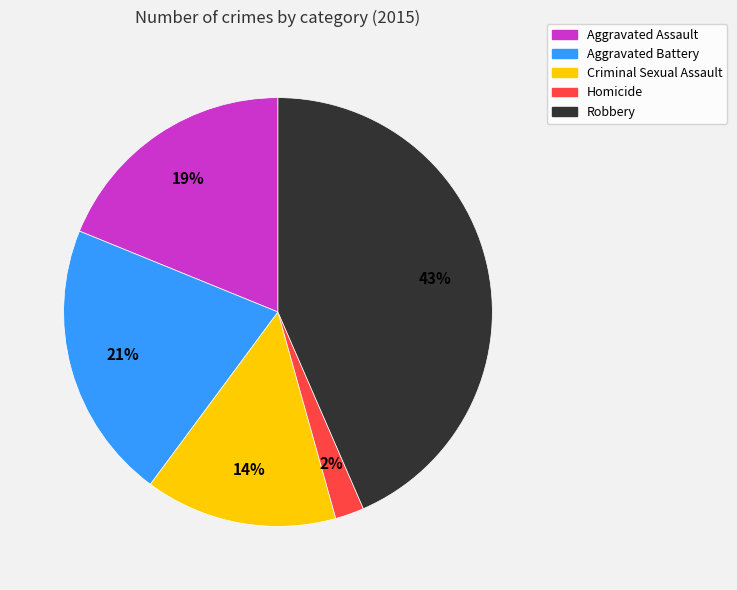

Rank the categories by value from lowest to highest.

Homicide, Criminal Sexual Assault, Aggravated Assault, Aggravated Battery, Robbery